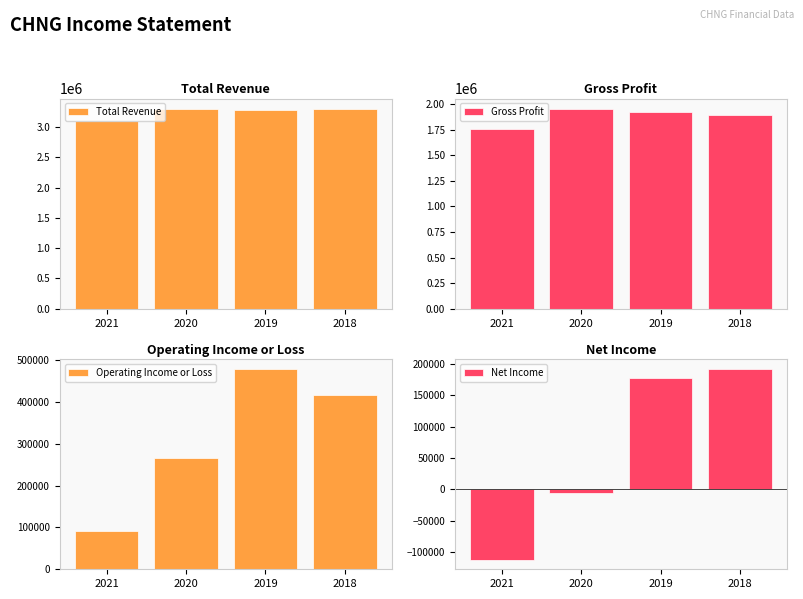

Which label corresponds to the smallest value in the chart?

2021